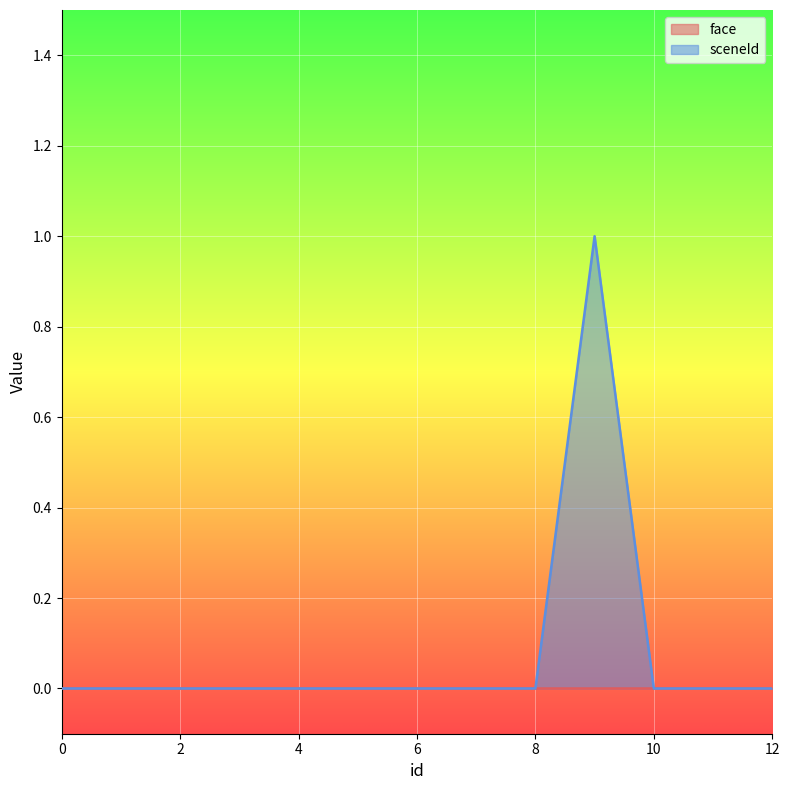

Which series has the largest total across all categories?

sceneId